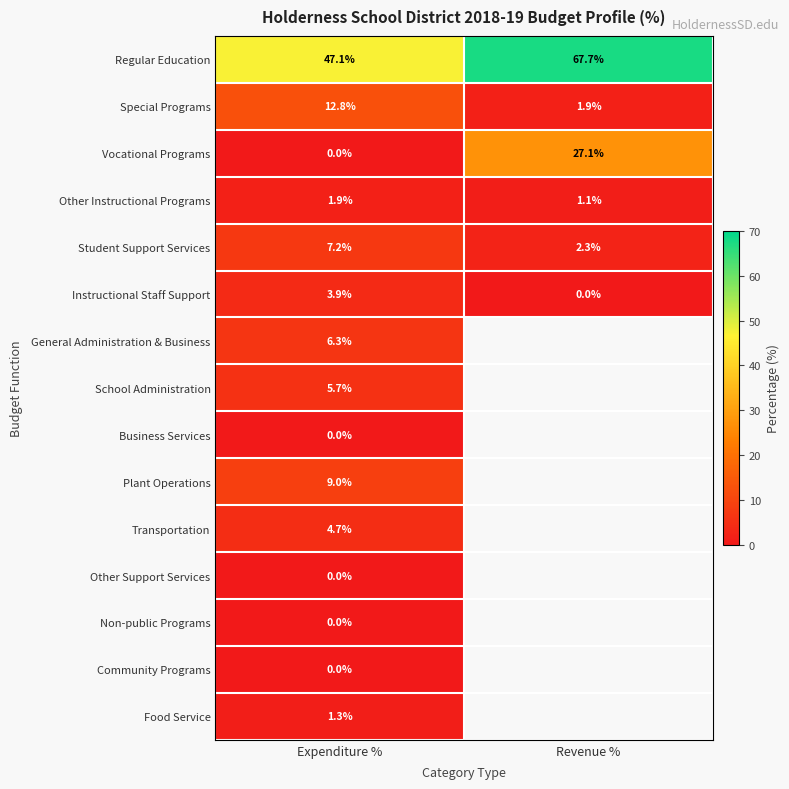

How many data points does each series have?

2